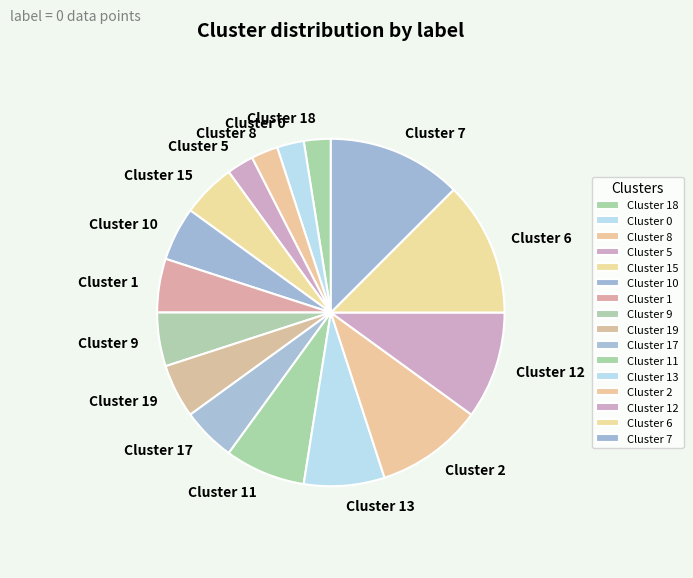

Do Cluster 12 and Cluster 6 together represent more than half of the pie?

No